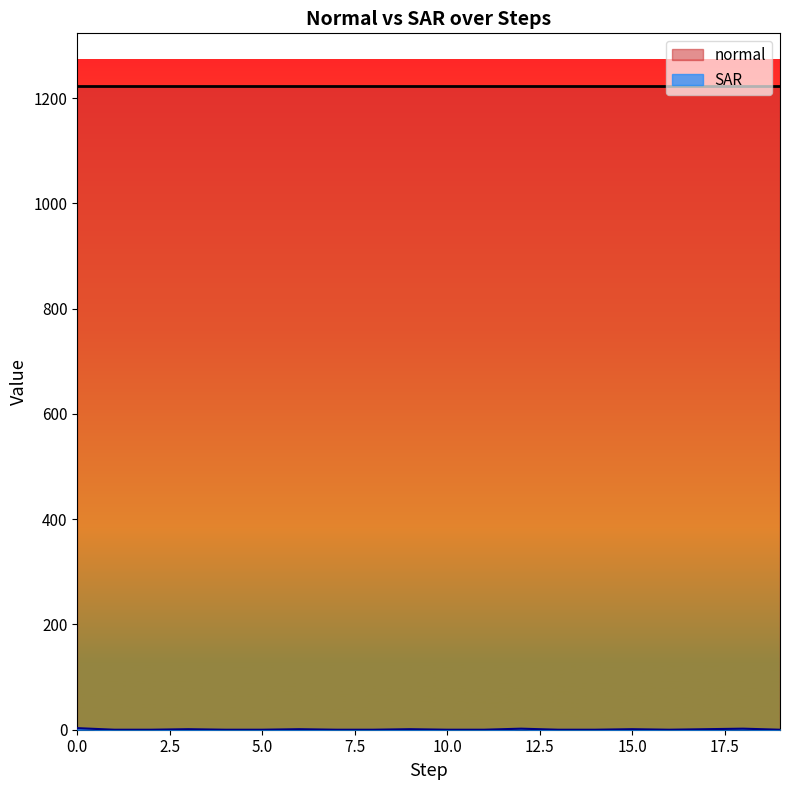

How many lines are shown in the chart?

2